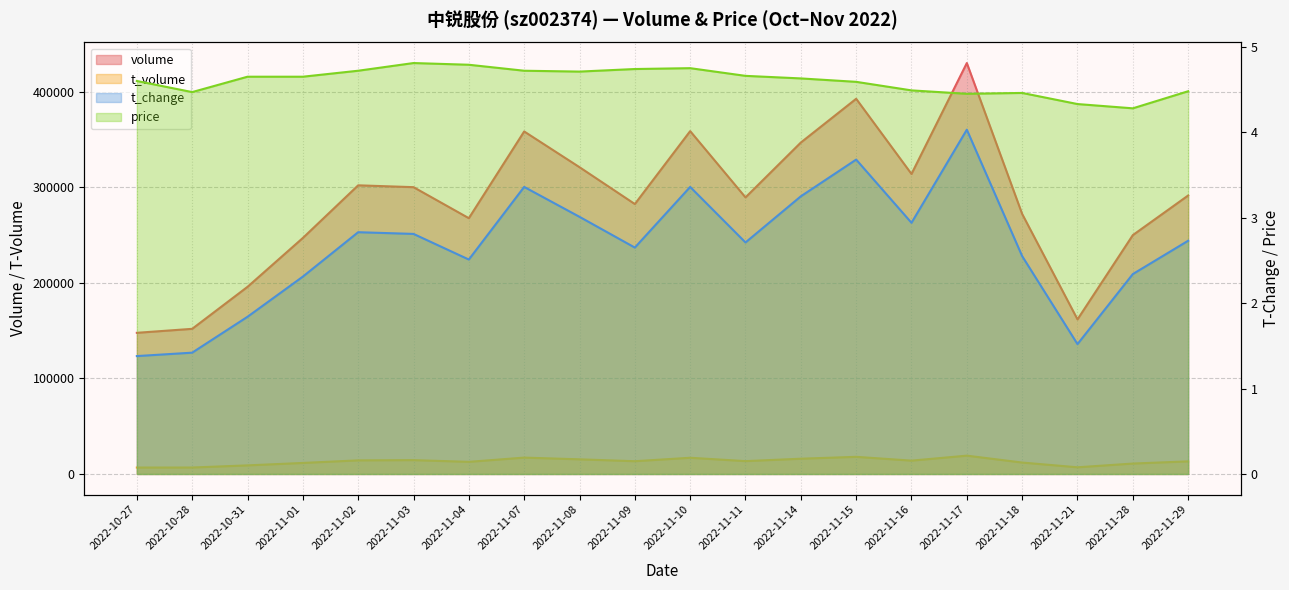

True or false: t_change and price cross at least once.

False